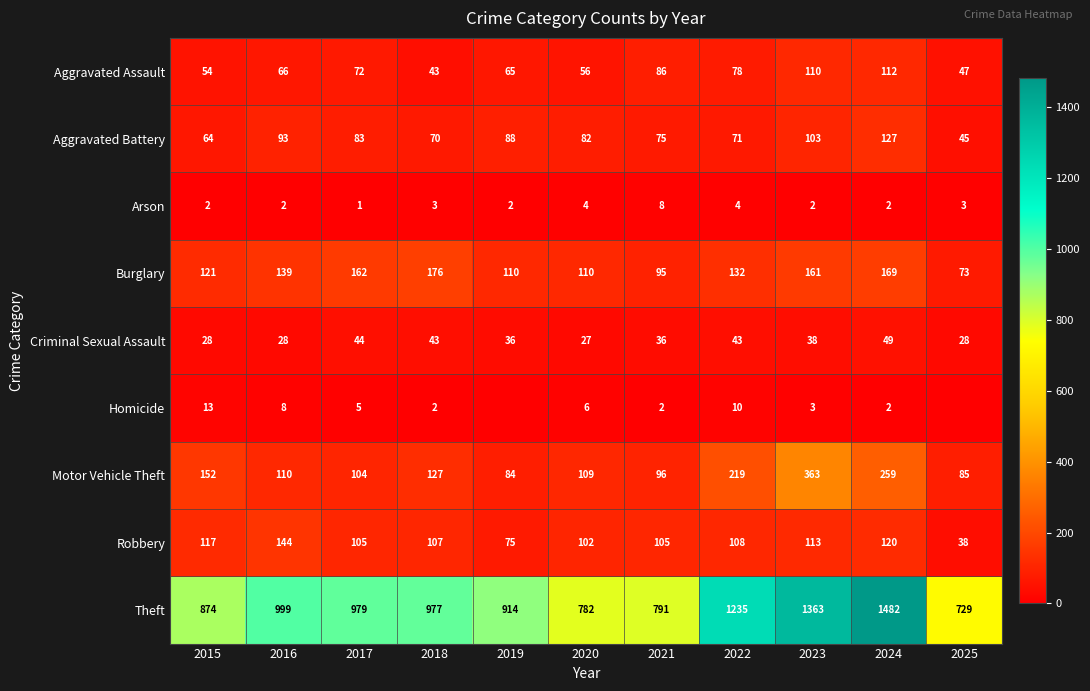

What is the difference between the maximum and minimum values in the Burglary series?

103